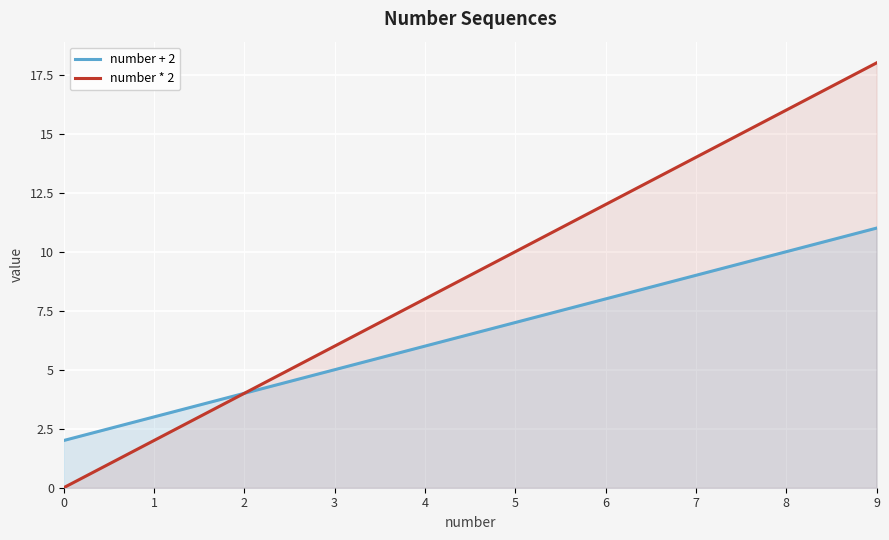

What are all the series names shown in the legend?

number + 2, number * 2